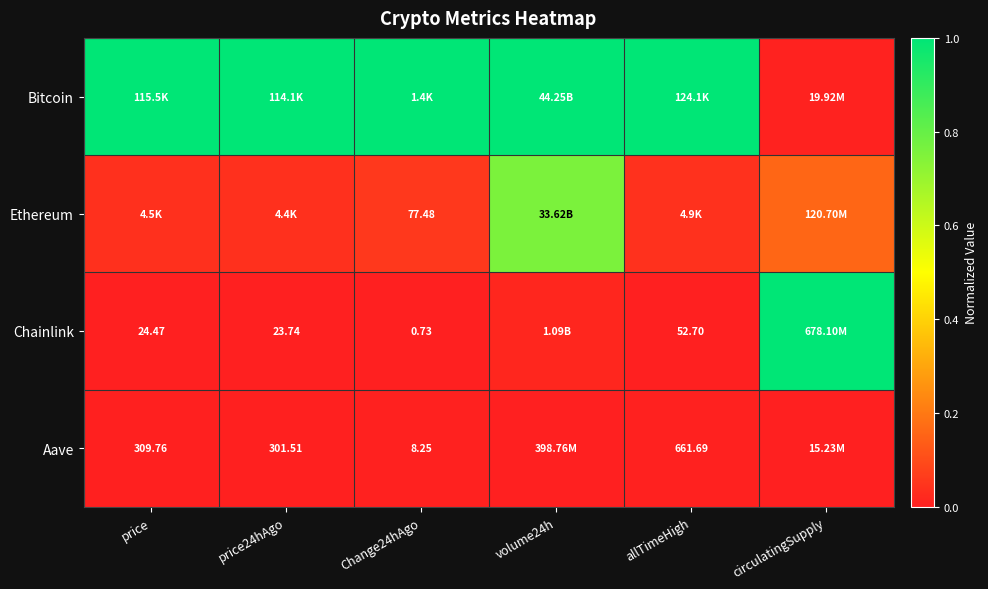

True or false: Chainlink has a value of 1.0 at circulatingSupply.

True